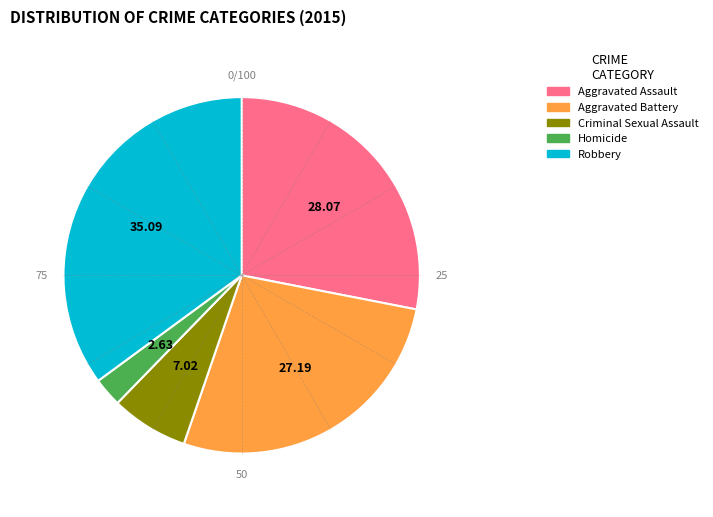

What percentage is NOT represented by Aggravated Battery?

72.8%